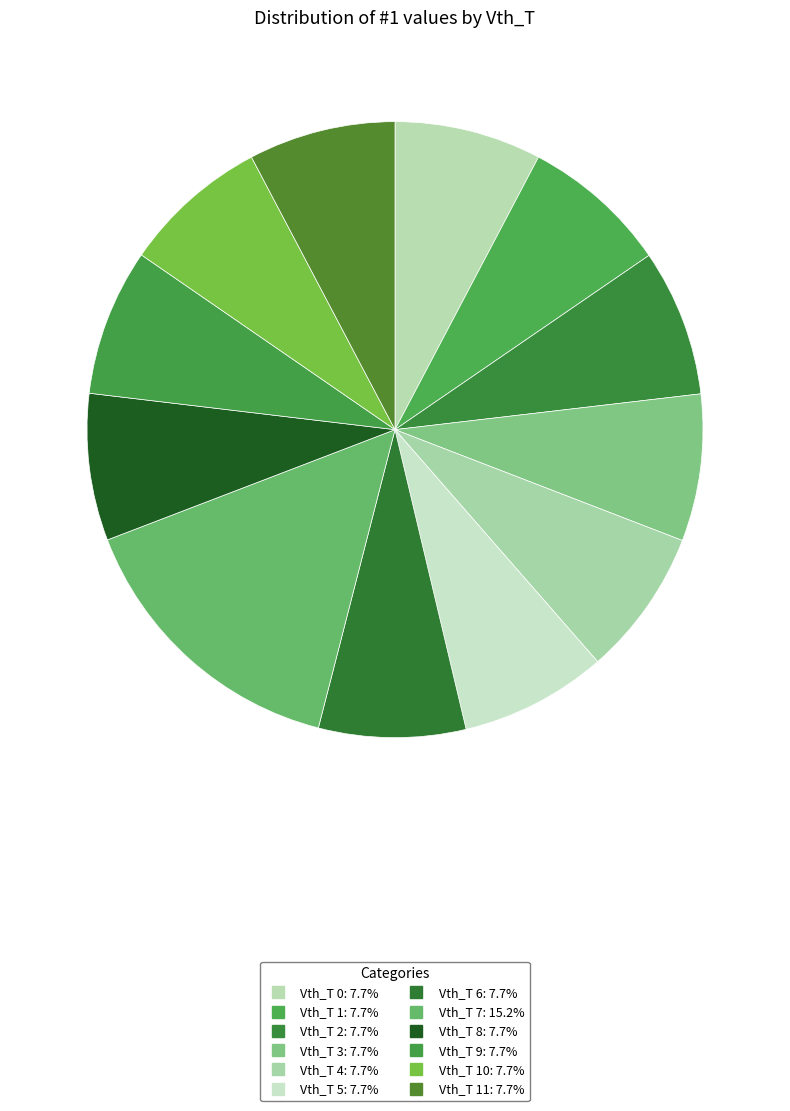

How many segments does this pie chart have?

12